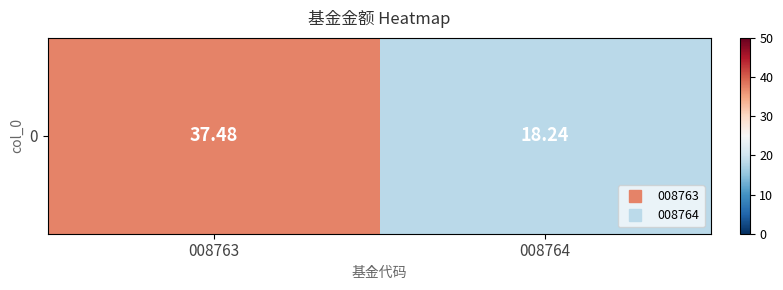

Reading right to left, what are all the values shown in this chart?

18.2	37.5